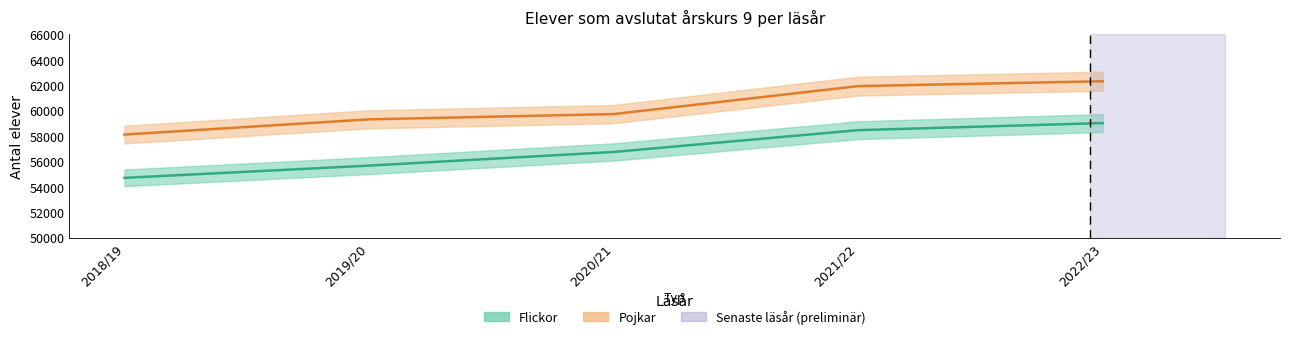

What is the spread (max minus min) of values at 2019/20?

3641.0